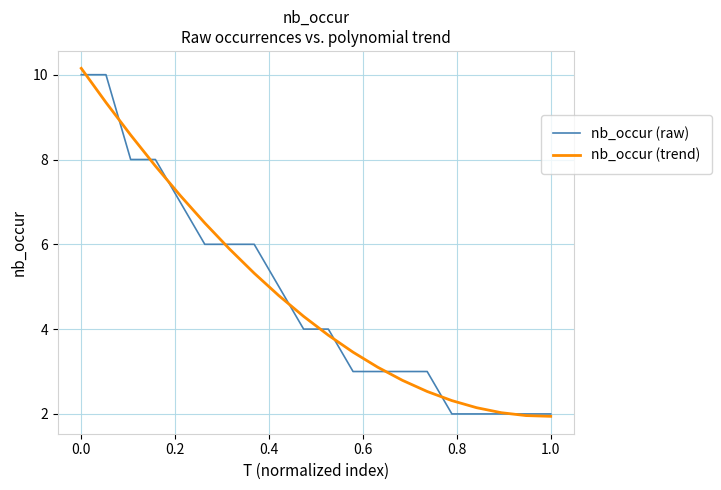

What is the maximum value for nb_occur (trend)?

10.2